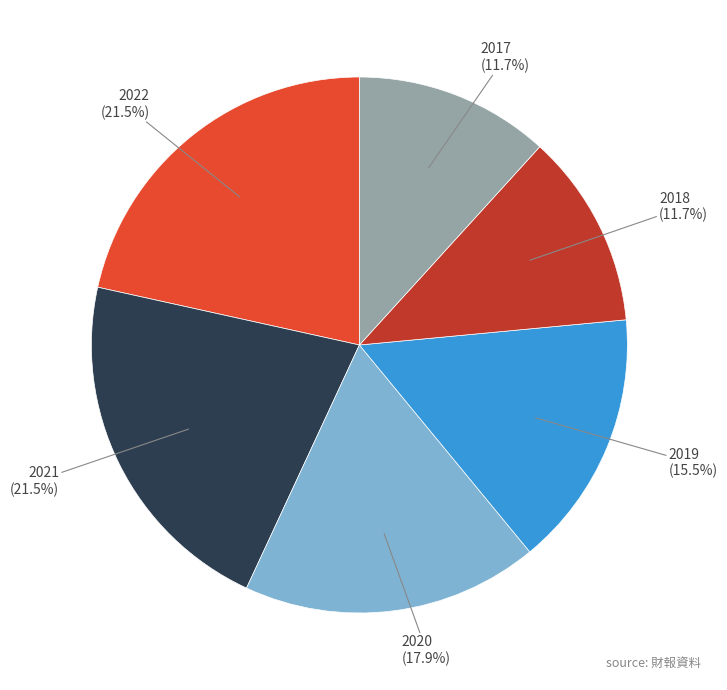

Does 2021 account for over 50% of the chart?

No